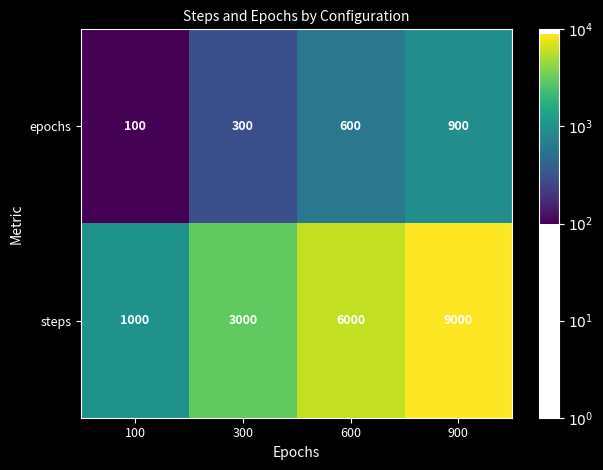

The value of steps at 100 is 1000. True or false?

True